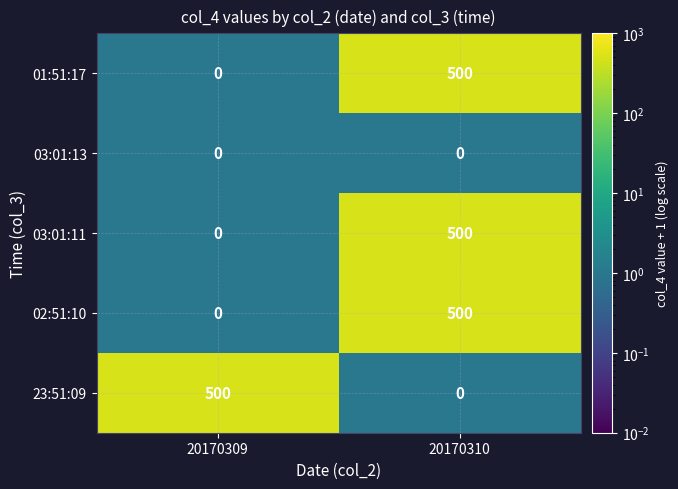

What is the spread (max minus min) of values at 20170309?

500